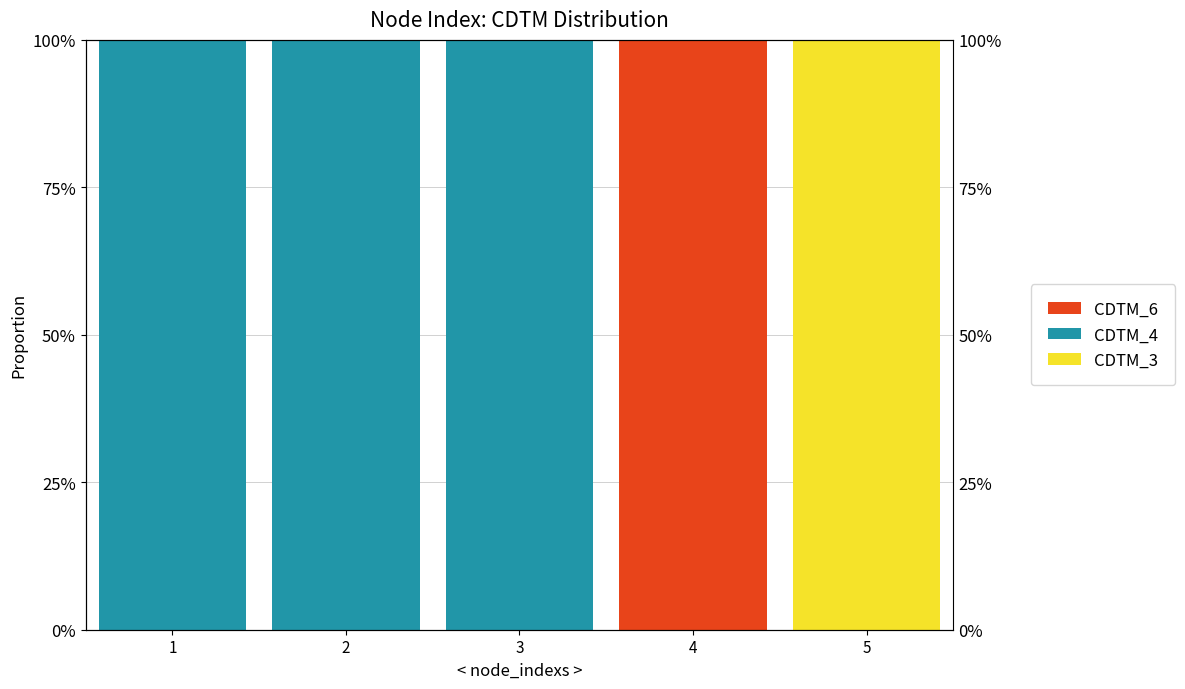

Between 2 and 5, which series saw the biggest shift?

CDTM_4